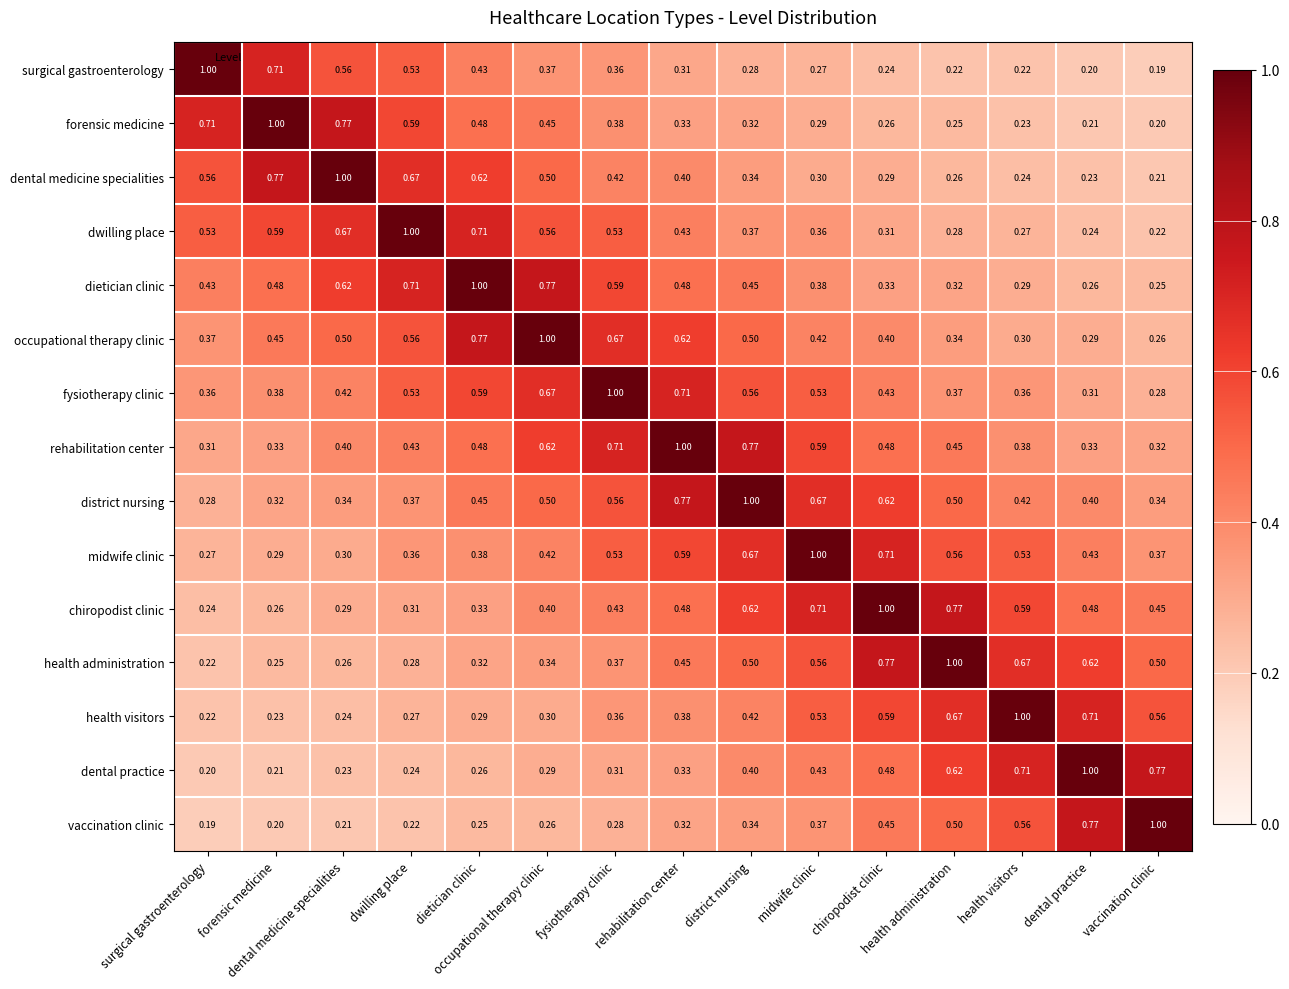

What is the difference between the highest and lowest values at dental practice?

0.8